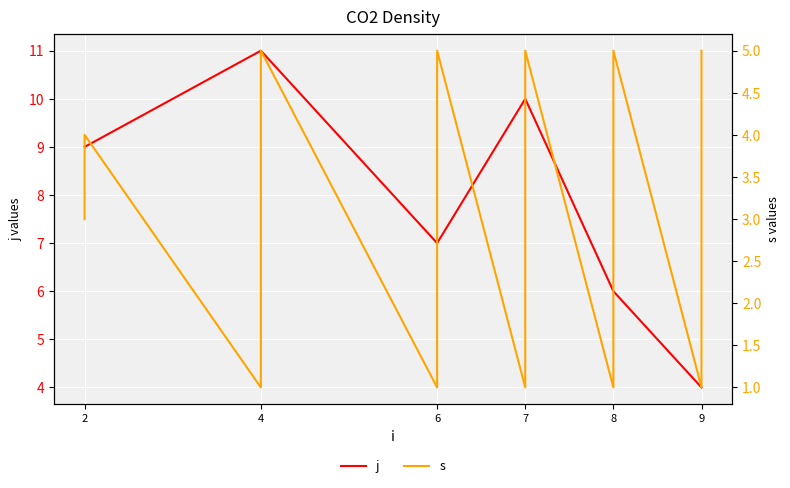

How many data points does each series have?

27